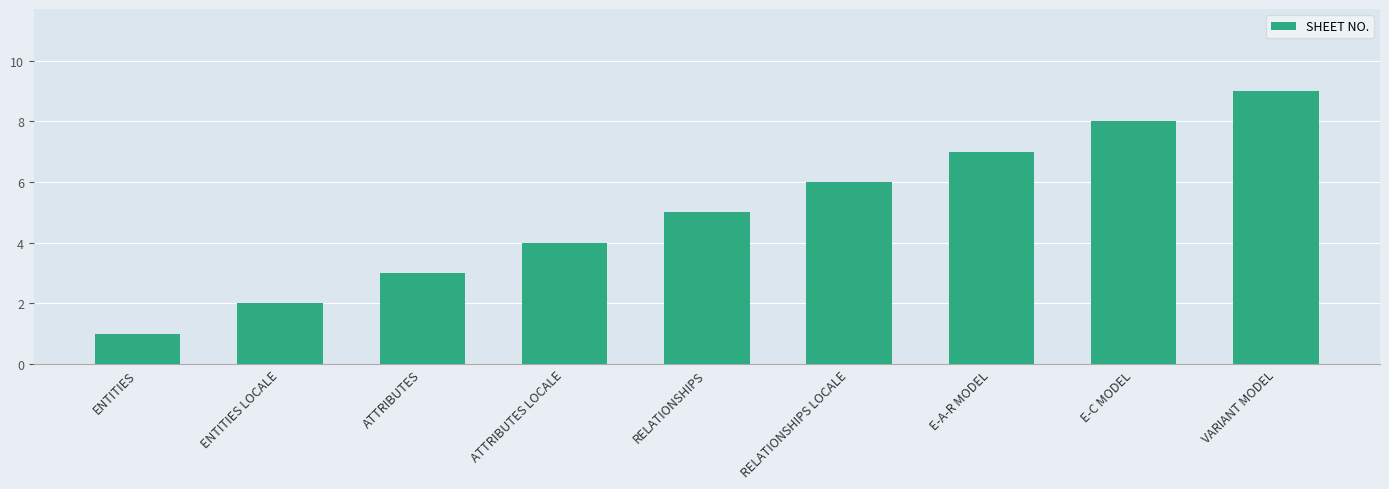

Reading left to right, extract all data points from this chart.

ENTITIES=1	ENTITIES LOCALE=2	ATTRIBUTES=3	ATTRIBUTES LOCALE=4	RELATIONSHIPS=5	RELATIONSHIPS LOCALE=6	E-A-R MODEL=7	E-C MODEL=8	VARIANT MODEL=9